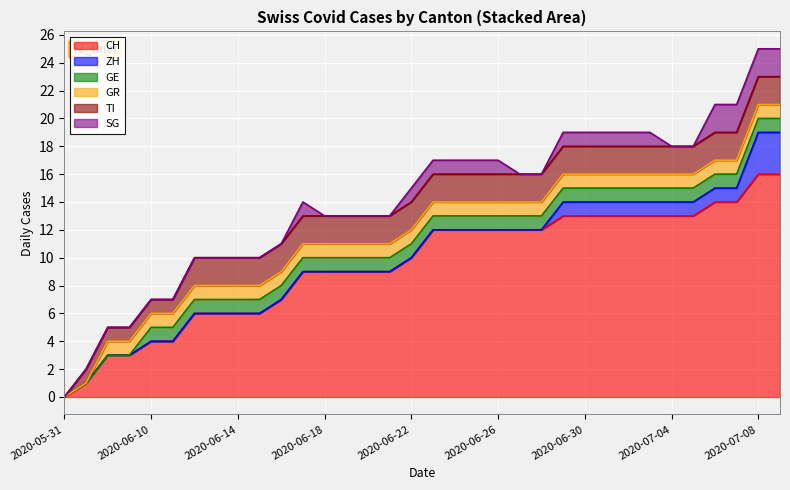

The value of SG at 2020-07-19 is 0. True or false?

False